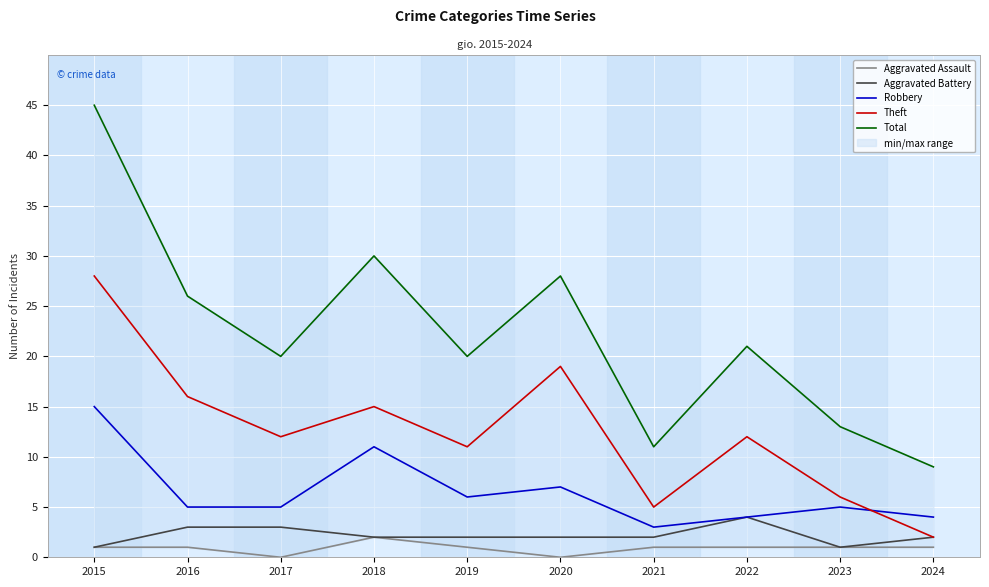

Between 2024 and 2022, which is larger?

2024